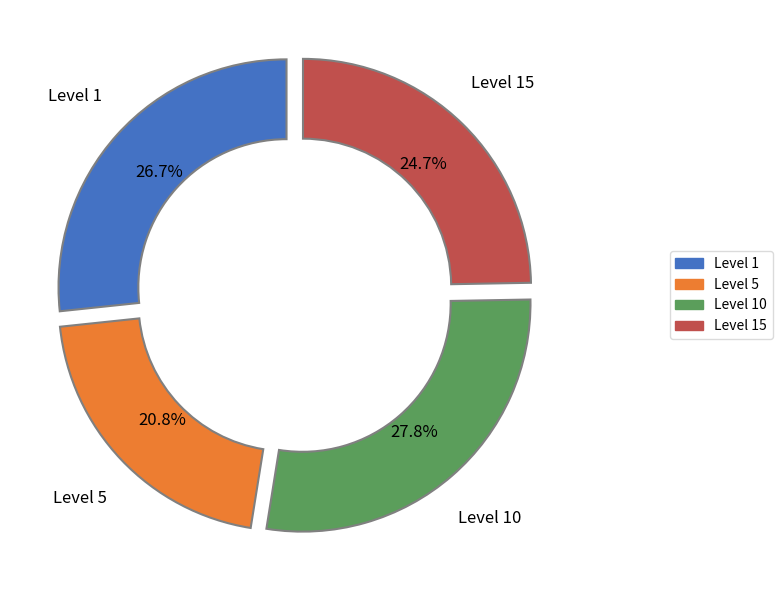

Is there any slice that represents more than half of the pie?

No